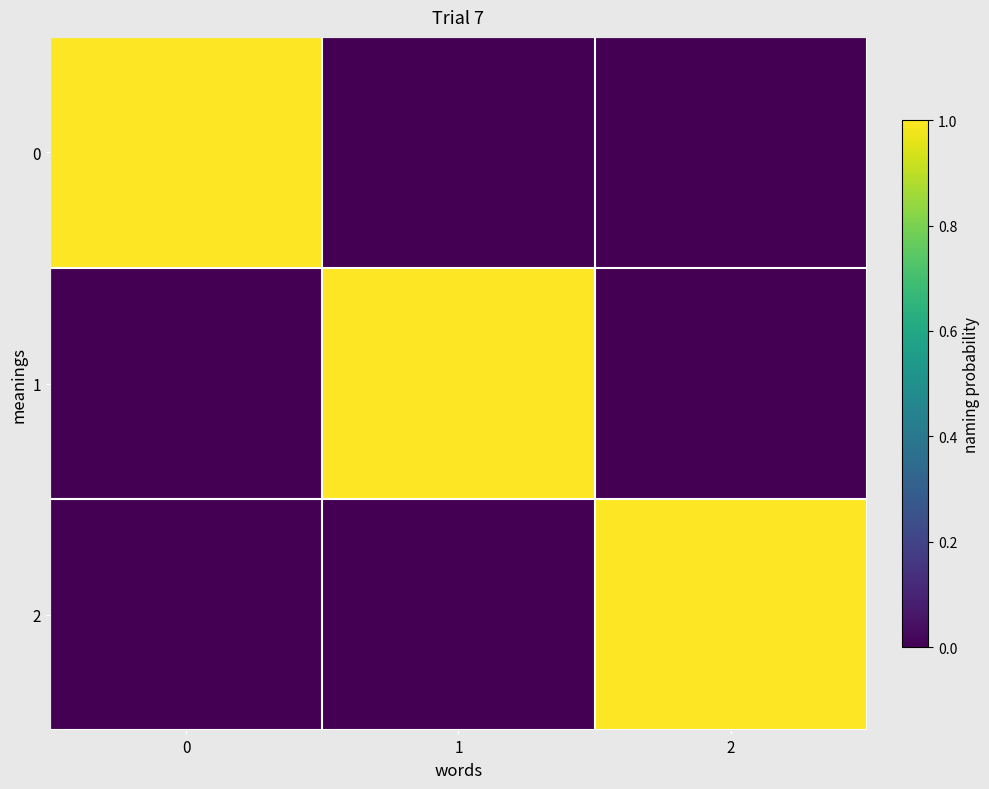

At how many categories does at least one series exceed 0?

3